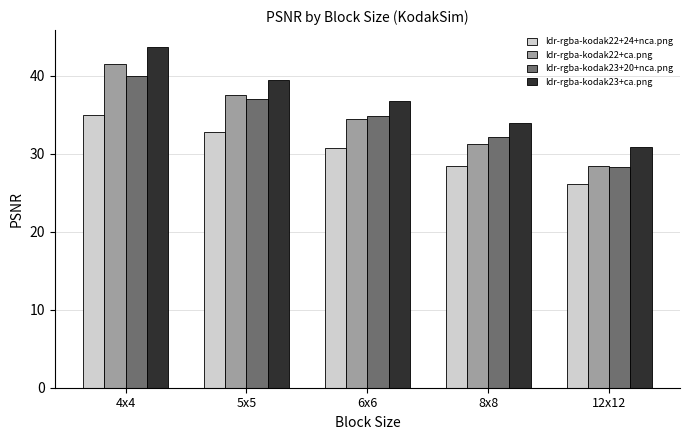

What is the label of the 4th bar from the right?

5x5